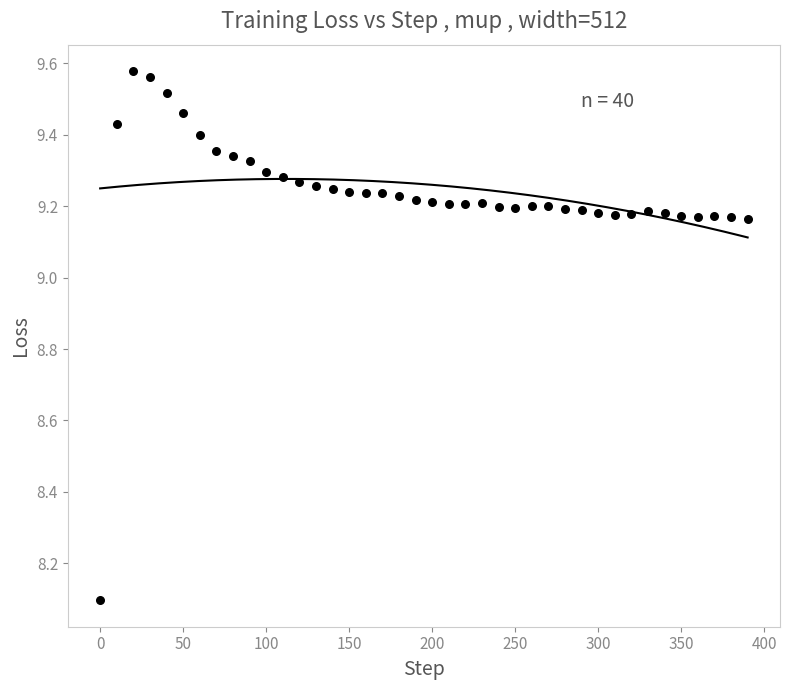

What is the range of Y values (max minus min)?

1.5